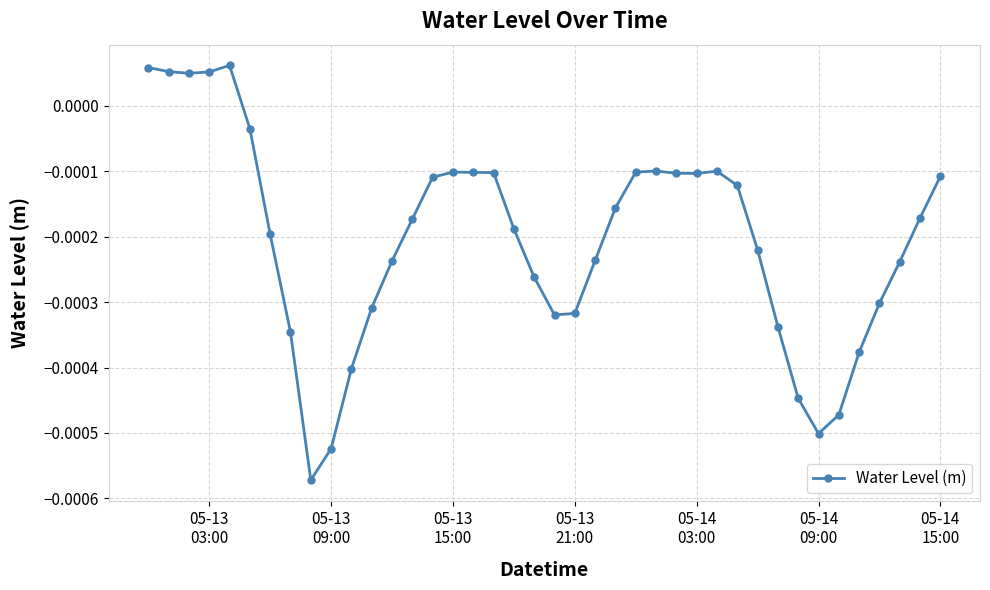

True or false: there are more than 2 points higher than both neighbors.

True